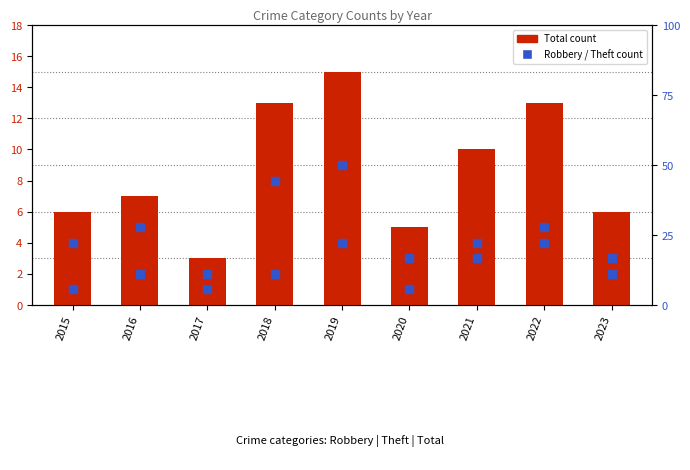

Which series has the largest Y range (max minus min)?

Total count